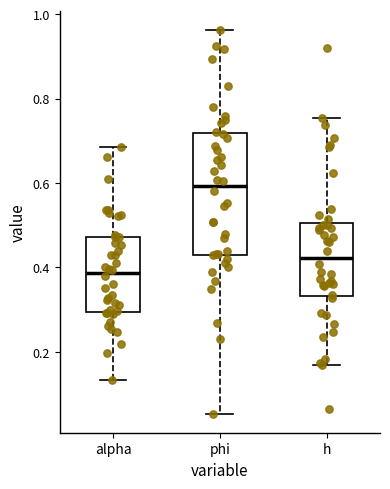

Which box has the lowest median line?

alpha